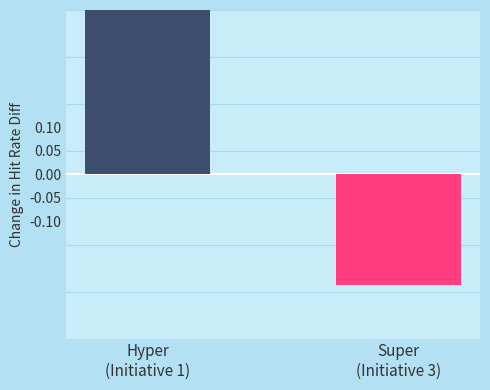

Where does the Initiative 1 Diff series first go above 0?

Hyper